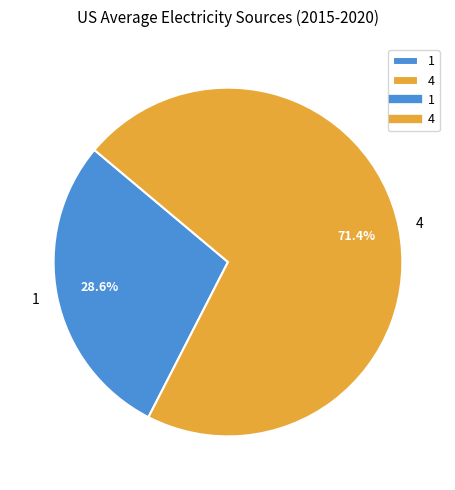

What percentage is the 4 slice, to the nearest percent?

71%